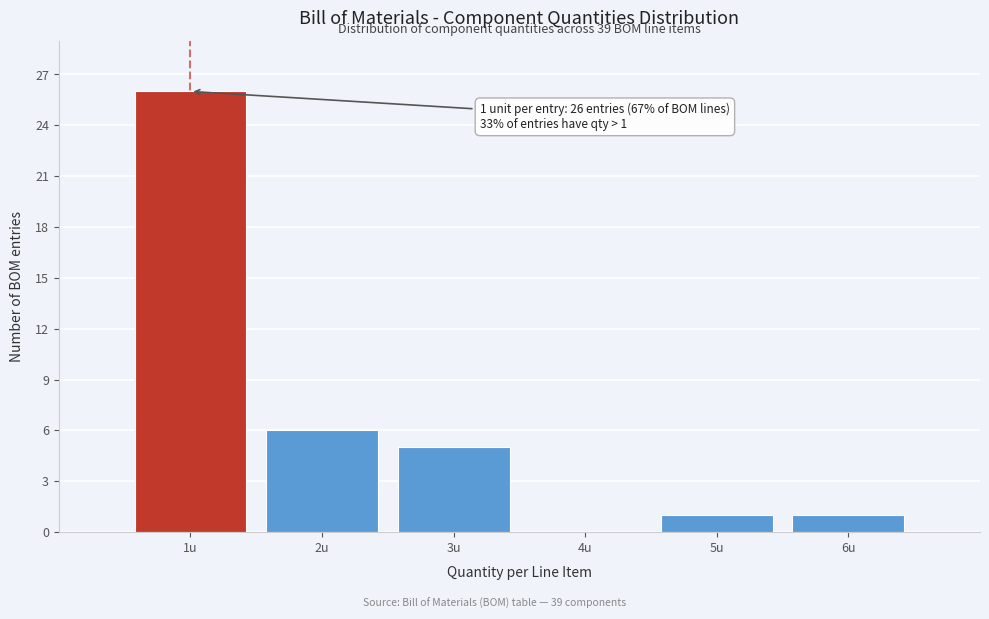

Over which range of the x-axis is the bar tallest?

0.5 to 1.5